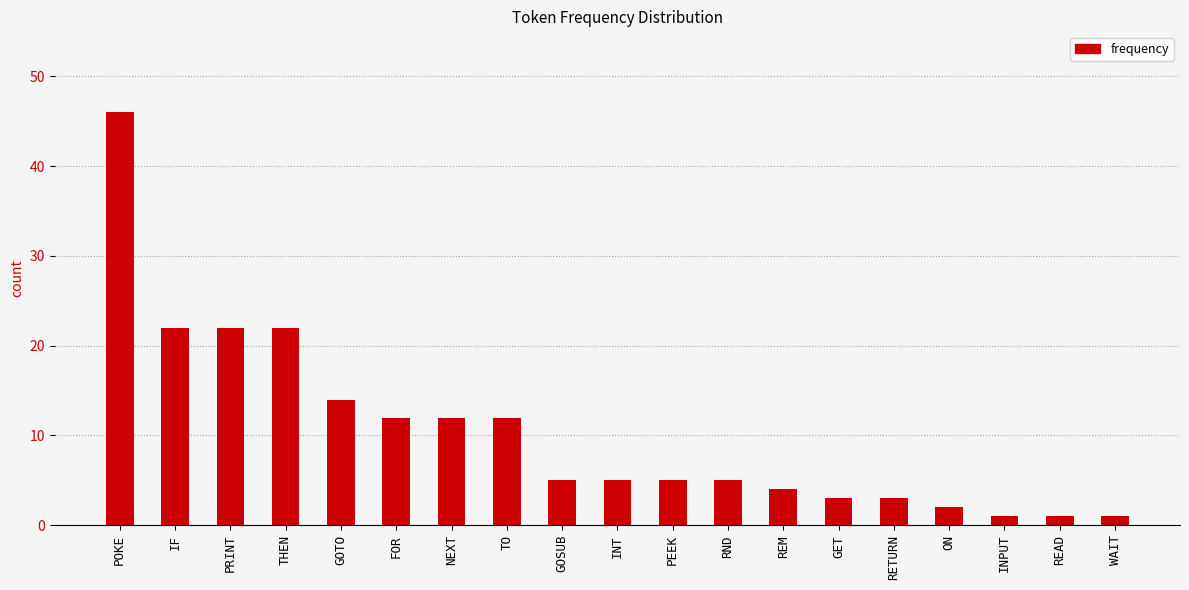

What is the value of the 15th bar from the left?

3